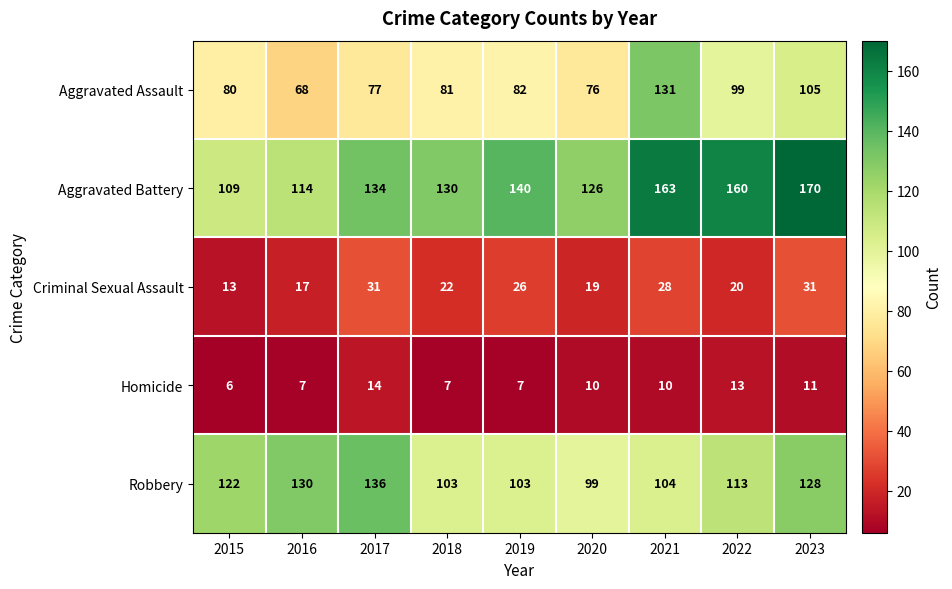

At 2020, list the series in order from largest to smallest.

Aggravated Battery, Robbery, Aggravated Assault, Criminal Sexual Assault, Homicide